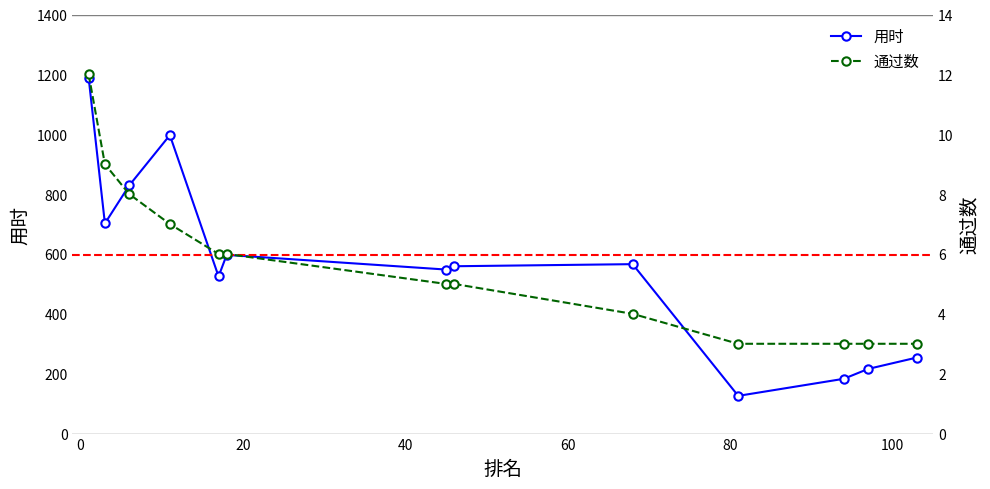

How many lines are shown in the chart?

2